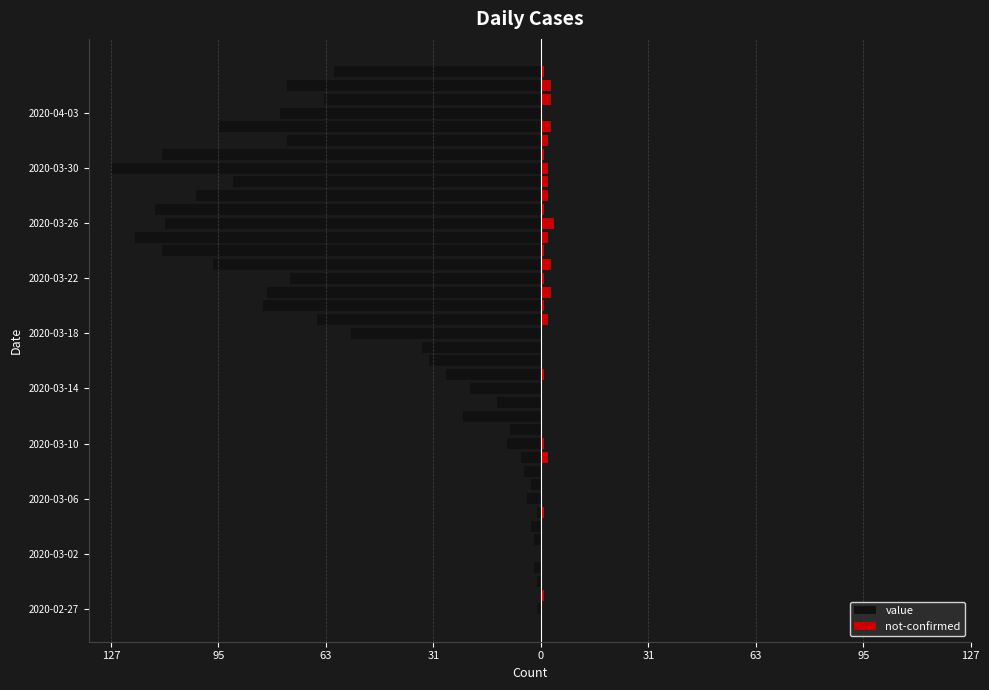

How many bars are there in each group?

2